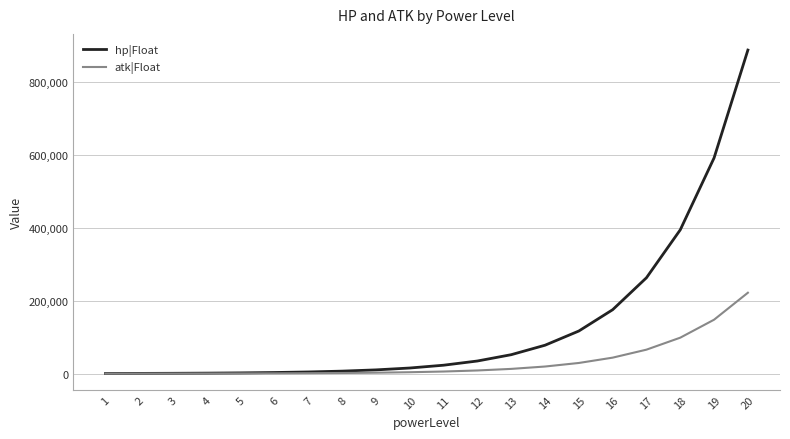

Rank the series at 17 from highest to lowest value.

hp|Float, atk|Float